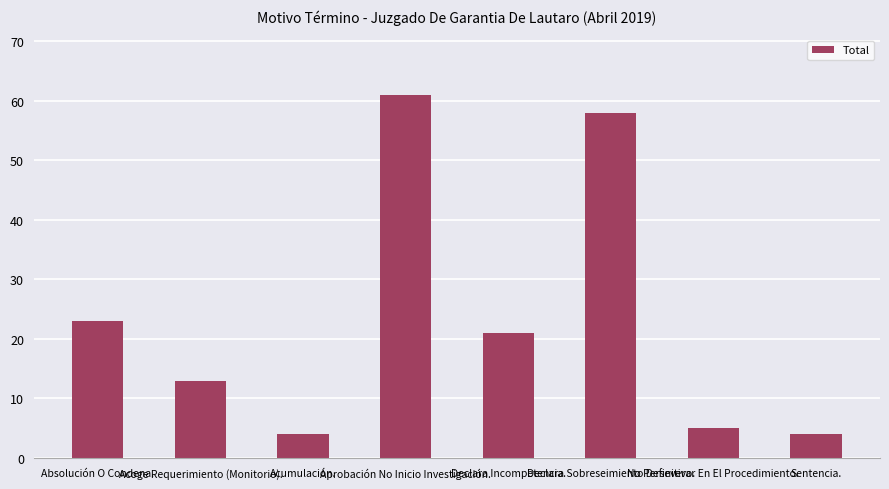

What is the ratio of the value at Declara Sobreseimiento Definitivo. to the value at Sentencia.?

14.5